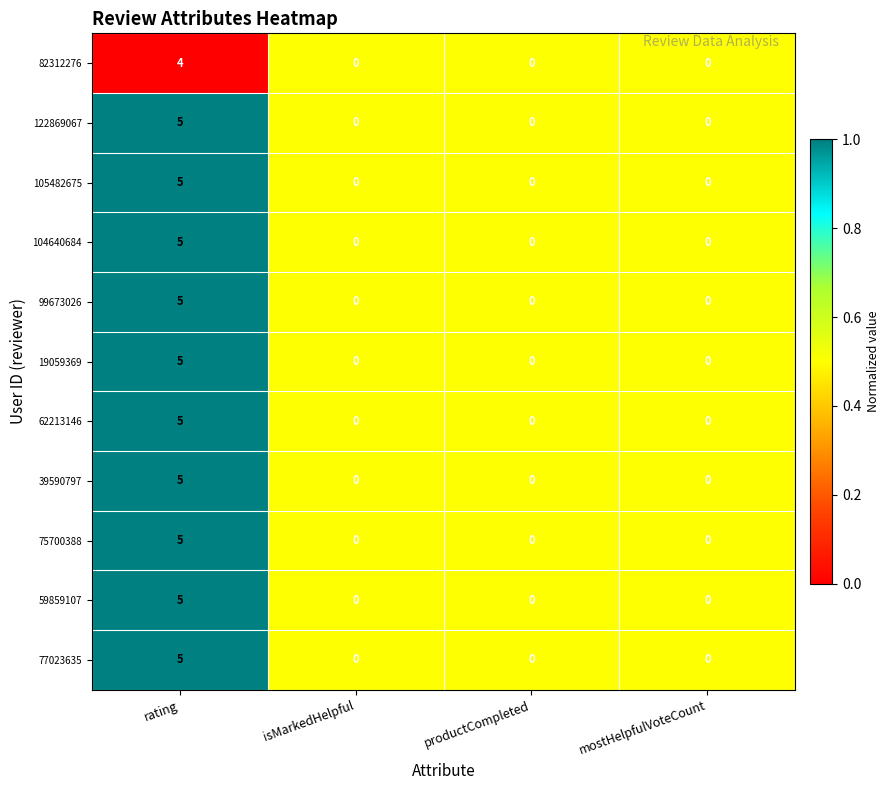

The 77023635 series shows 3 at productCompleted. True or false?

False